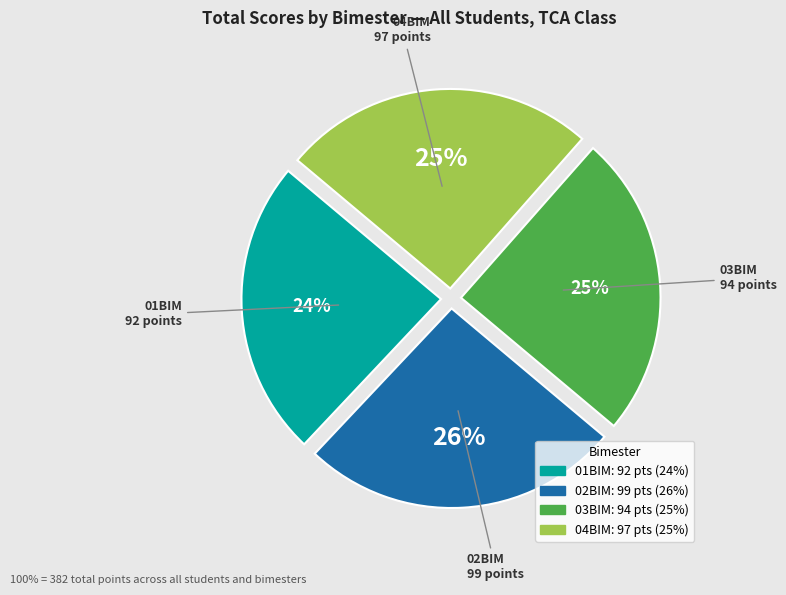

Count the number of slices in the pie.

4